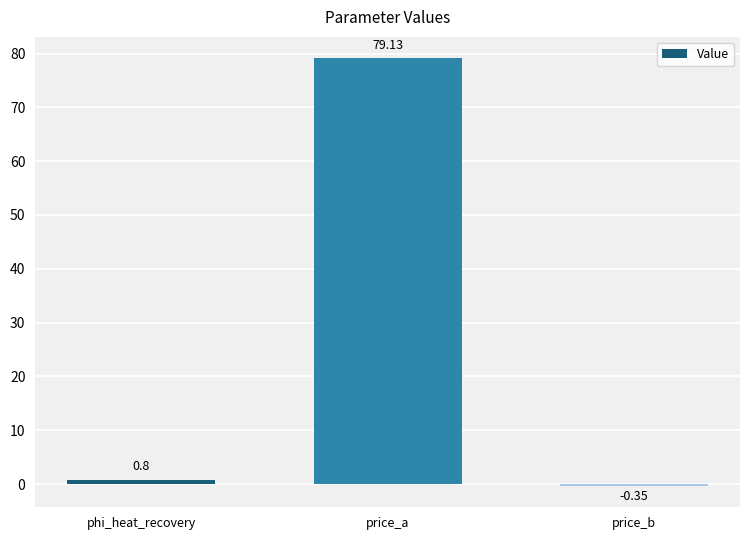

What is the sum of the values at phi_heat_recovery and price_a?

79.9